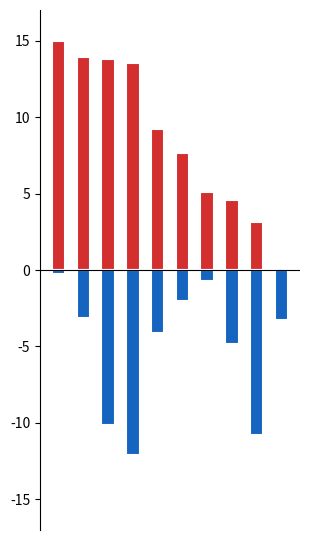

Rank the series by their average value, from highest to lowest.

dest_a, dest_b